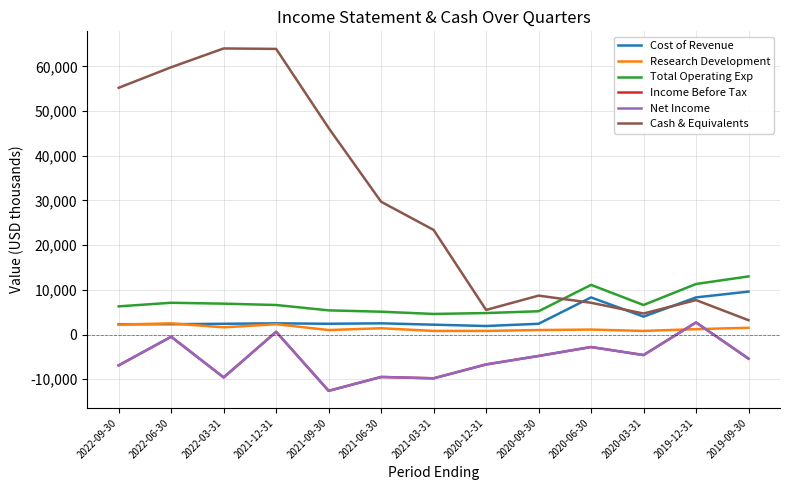

In Income Before Tax, how many points are higher than both neighbors (excluding endpoints)?

5